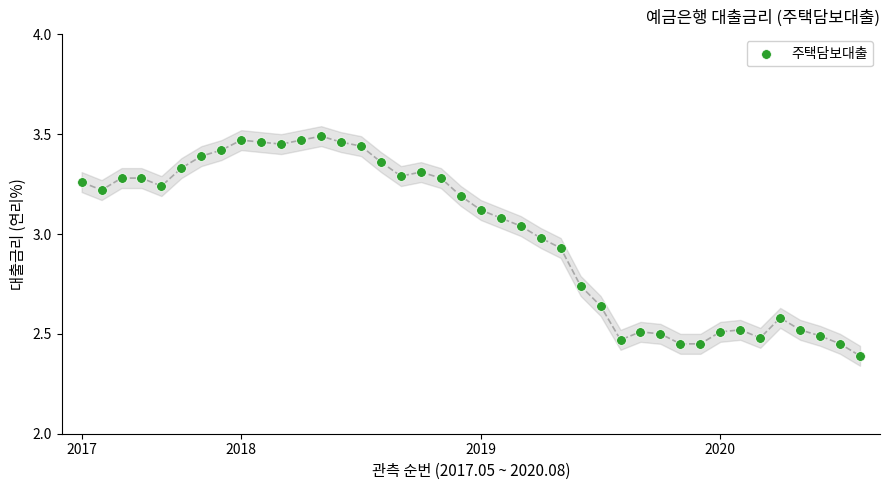

What is the range of Y values (max minus min)?

1.1